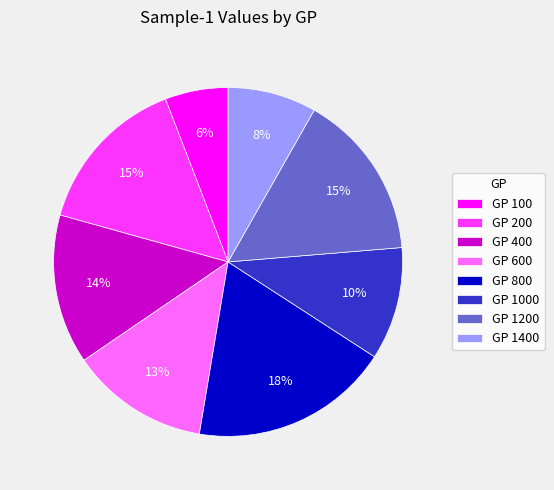

To the nearest percent, what percentage of the pie is GP 400?

14%